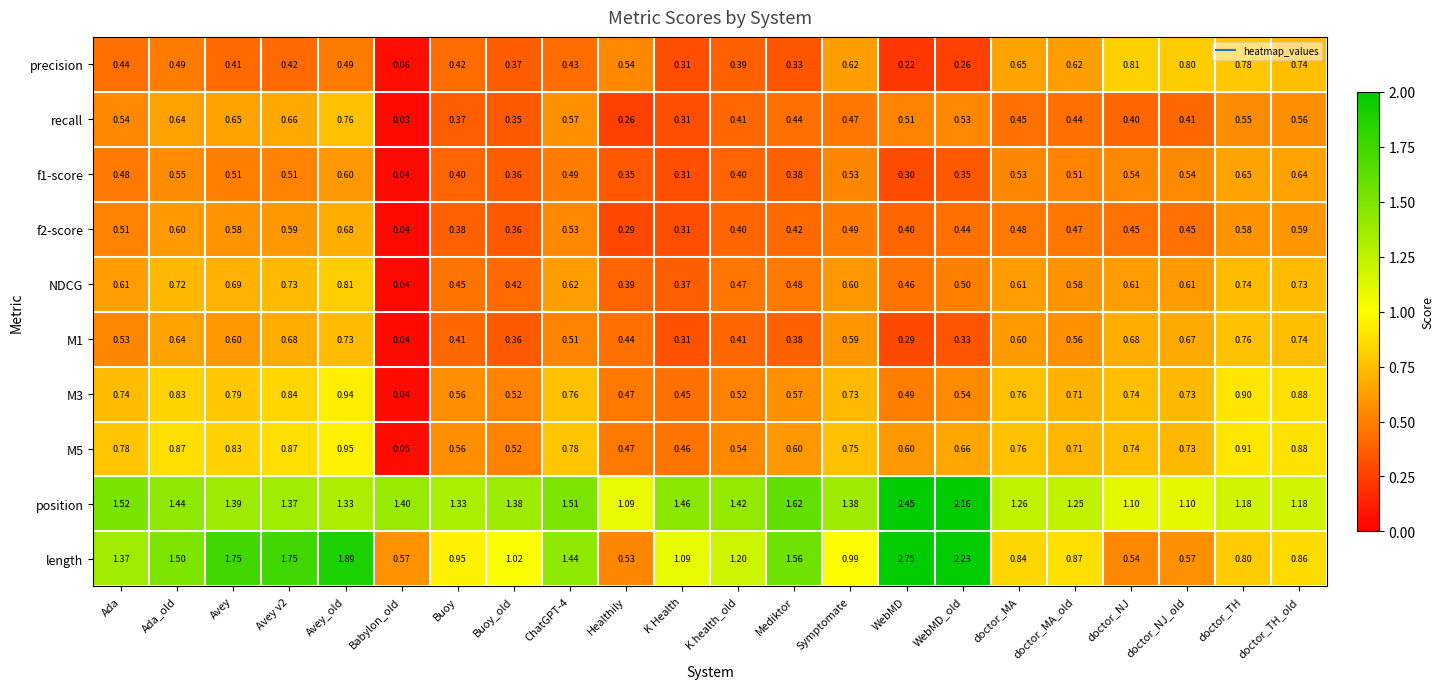

Count the number of data series in this chart.

10